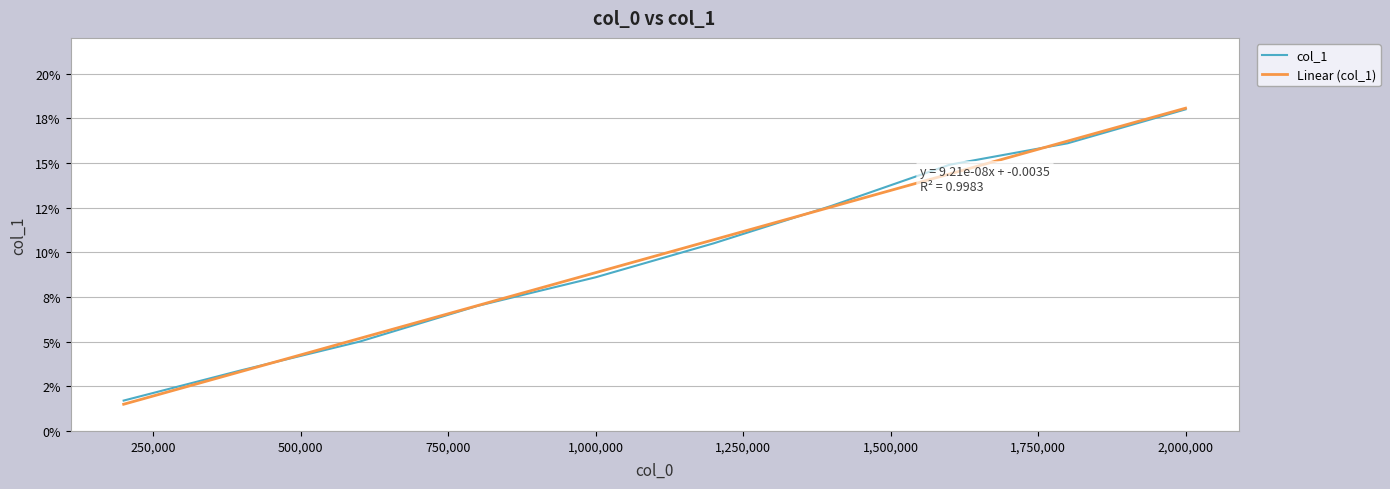

Which category has the highest value across all series?

2000000